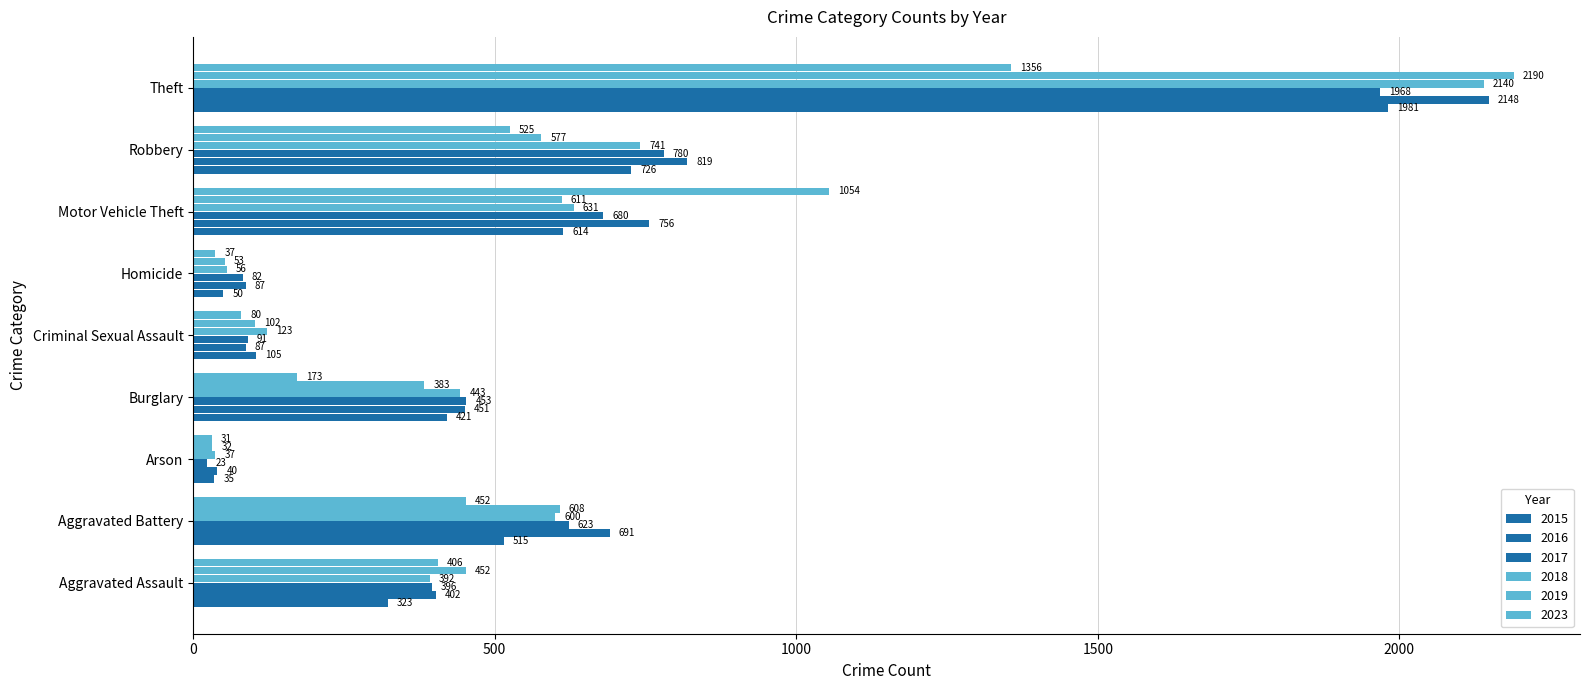

Between Aggravated Assault and Homicide, which series saw the biggest shift?

2019